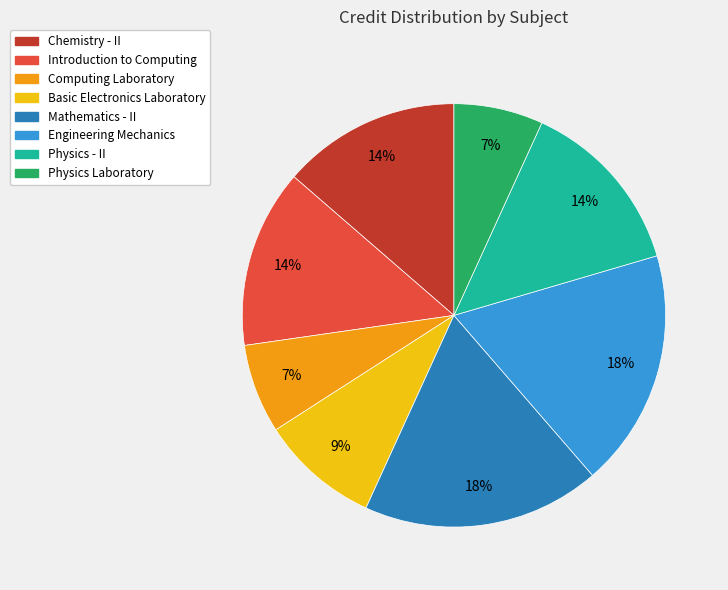

Is there any slice that represents more than half of the pie?

No